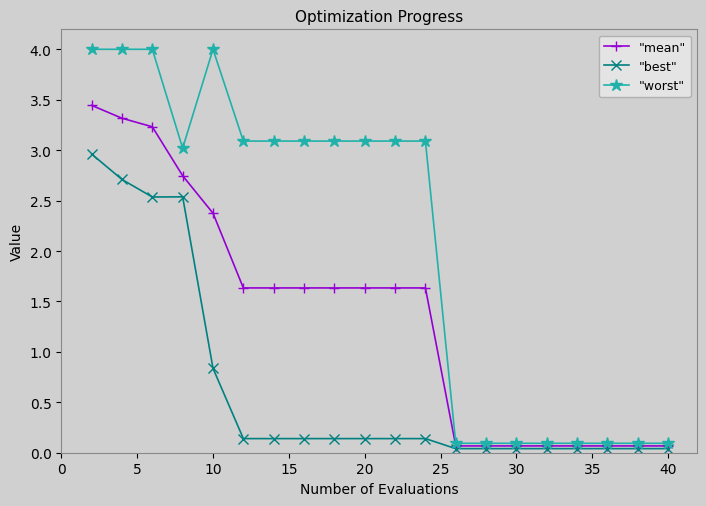

At how many categories does at least one series exceed 1?

12